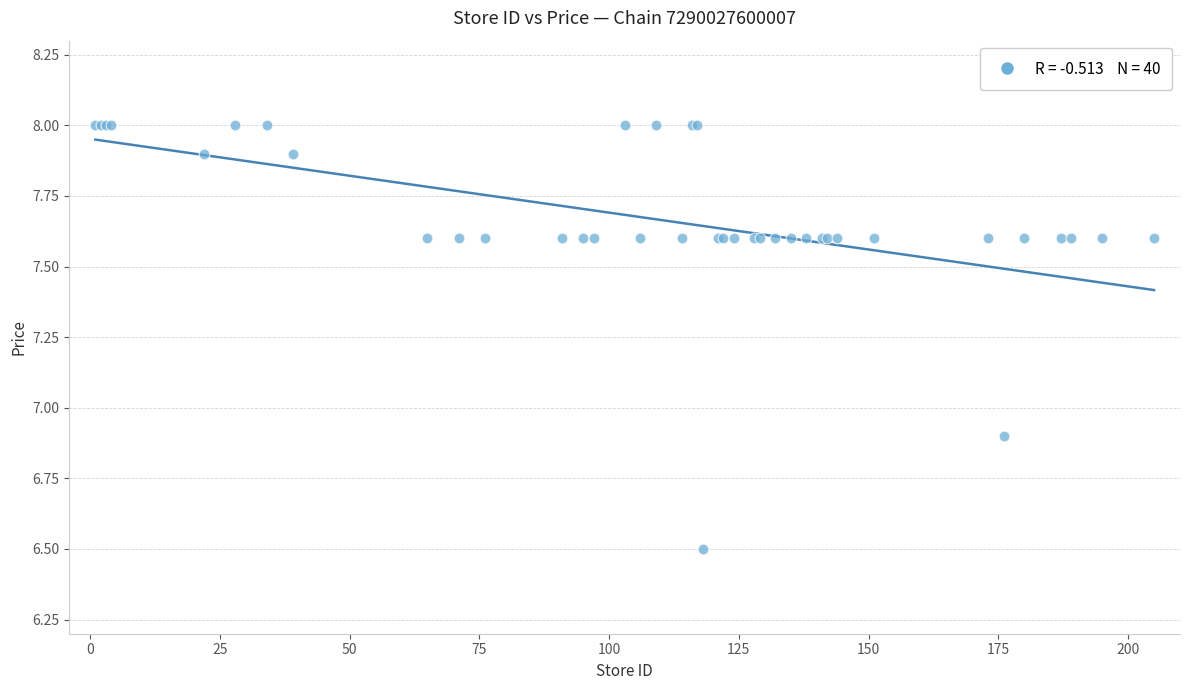

What Y value in the scatter plot is closest to 7?

6.9